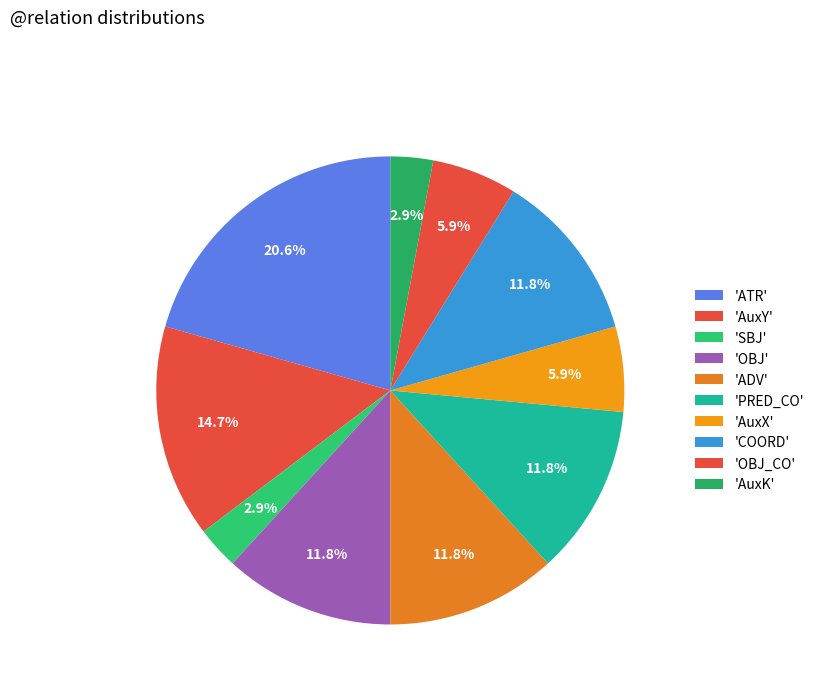

How many segments does this pie chart have?

10